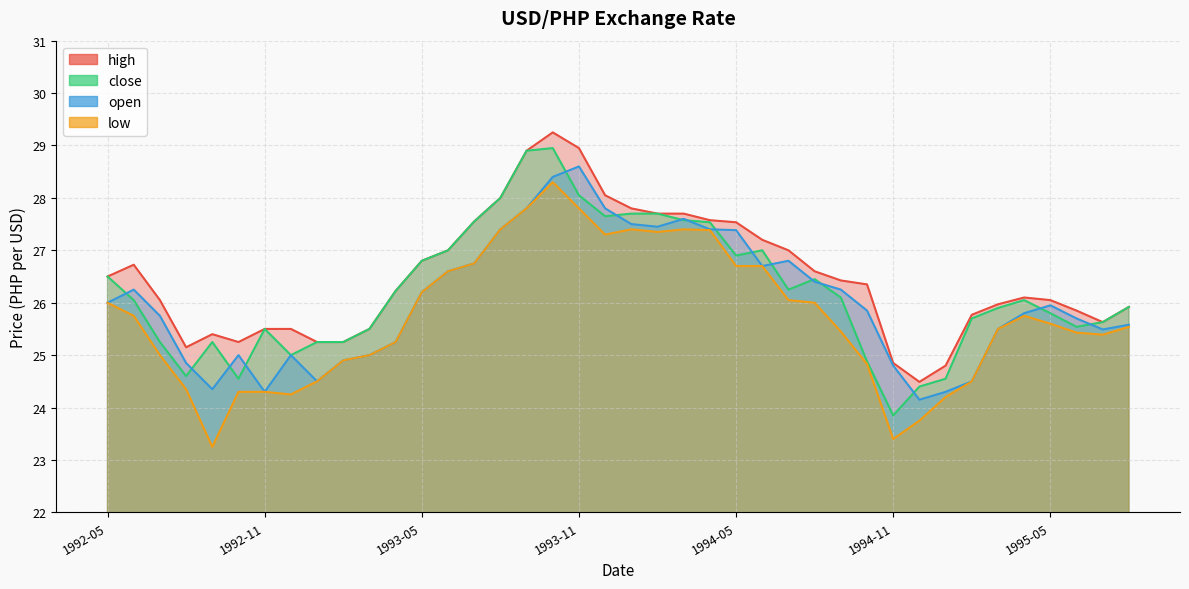

What position from the left is 1994-10?

30